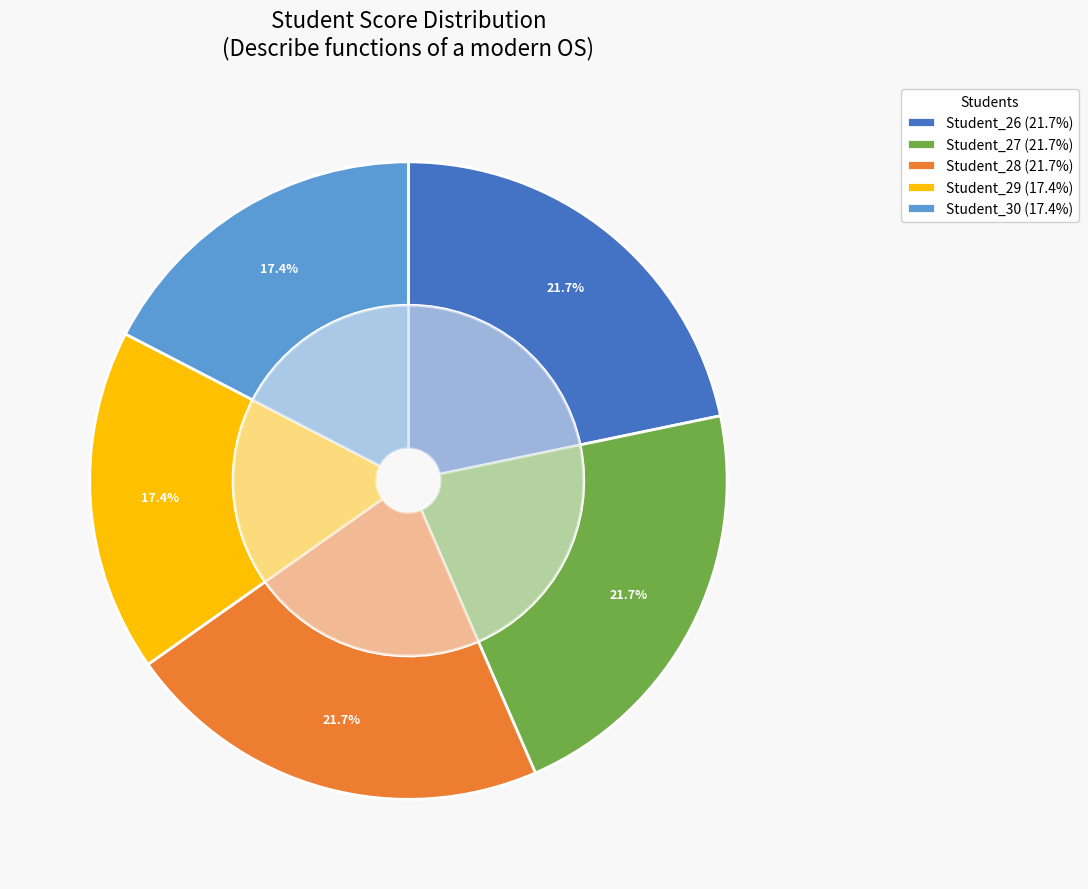

To the nearest percent, what percentage of the pie is Student_26?

22%